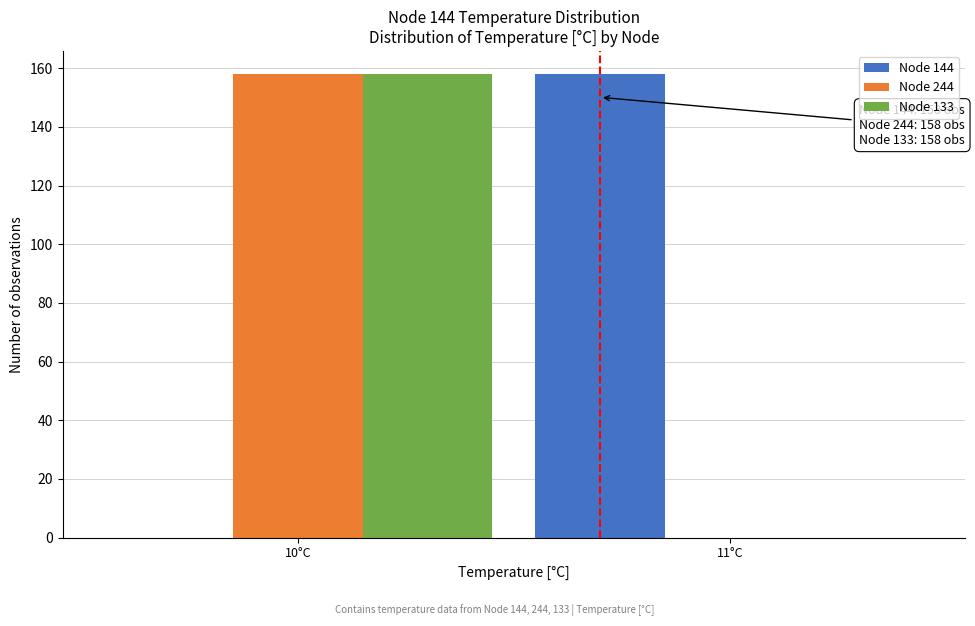

Reading left to right, list all the values displayed in this chart.

Node 144: 10°C=0	11°C=158
Node 244: 10°C=158	11°C=0
Node 133: 10°C=158	11°C=0